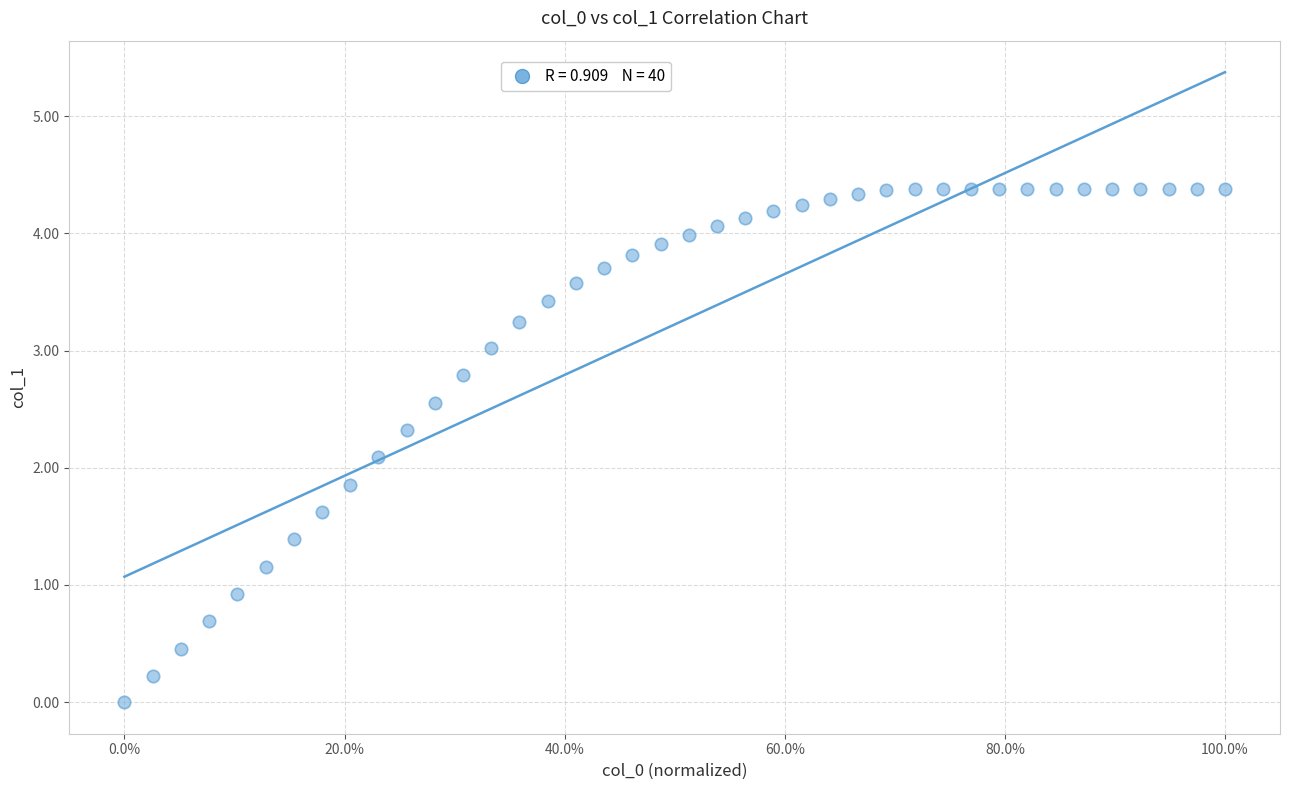

What is the range of X values (max minus min)?

1.0